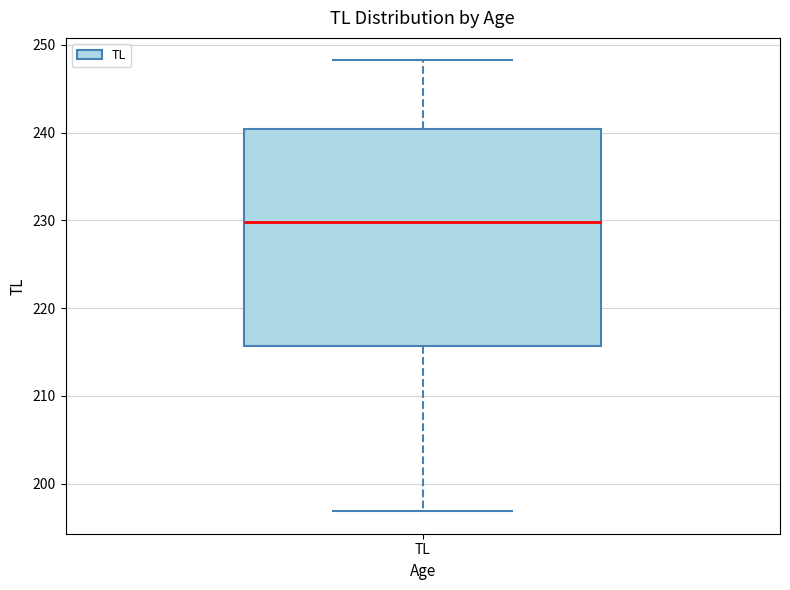

Where does the upper whisker of the box for TL end on the y-axis? The values are not printed on the chart, so give them approximately, as read against the axis.

248